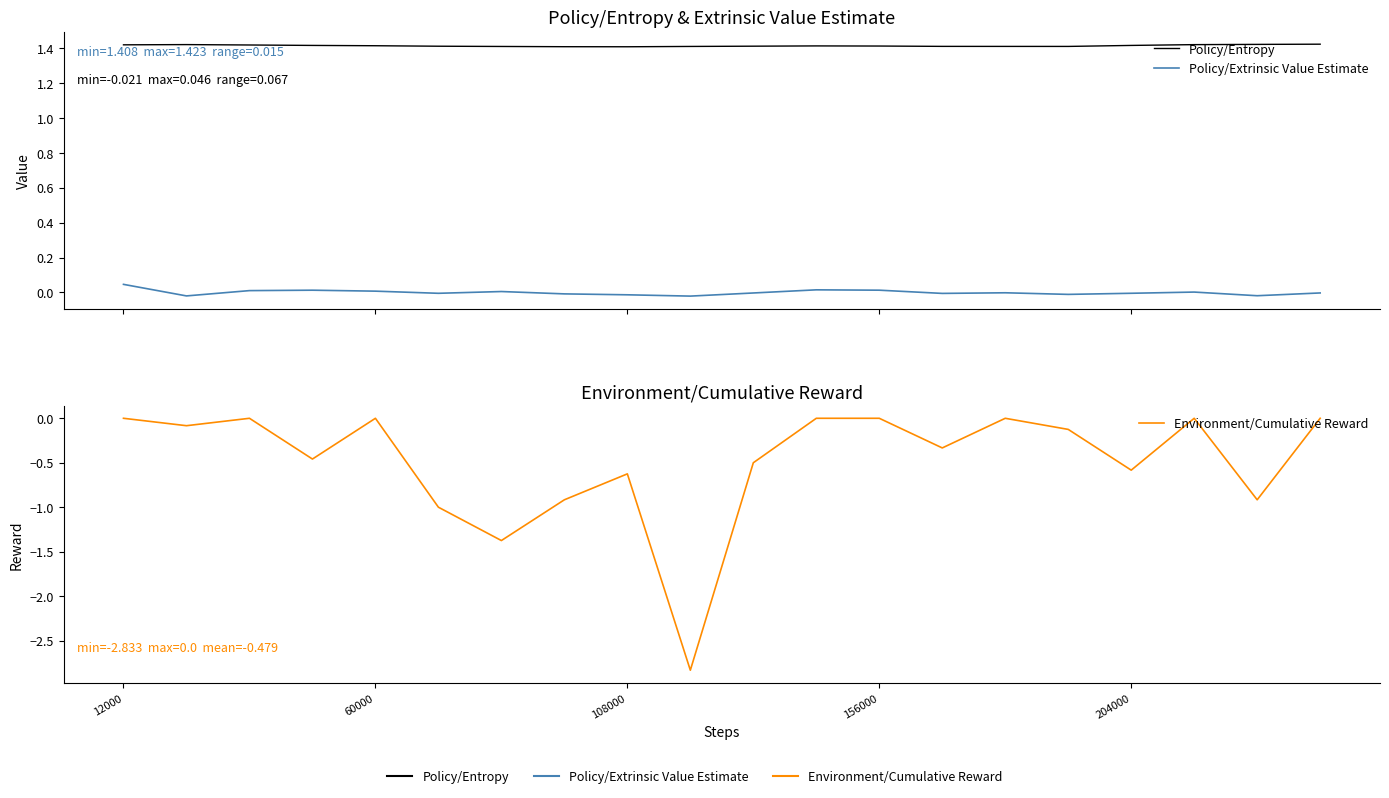

How many data points in Policy/Extrinsic Value Estimate are less than 0?

12